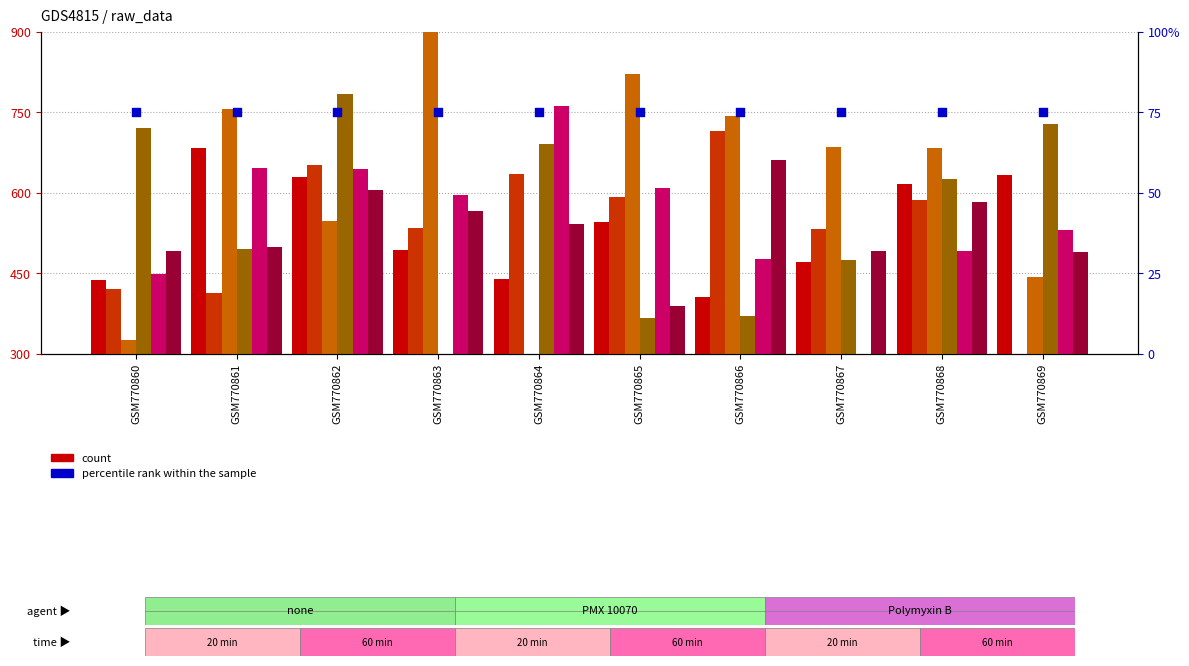

What is the total value across all series at GSM770863?

3427.9